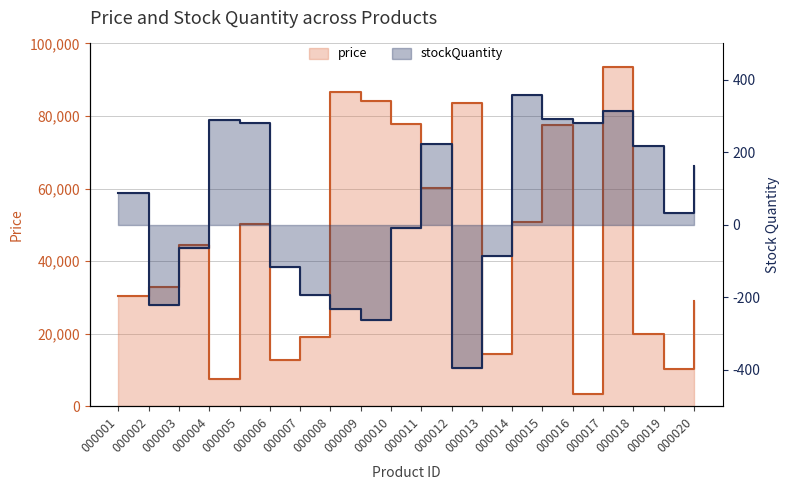

How many series are shown in this chart?

2